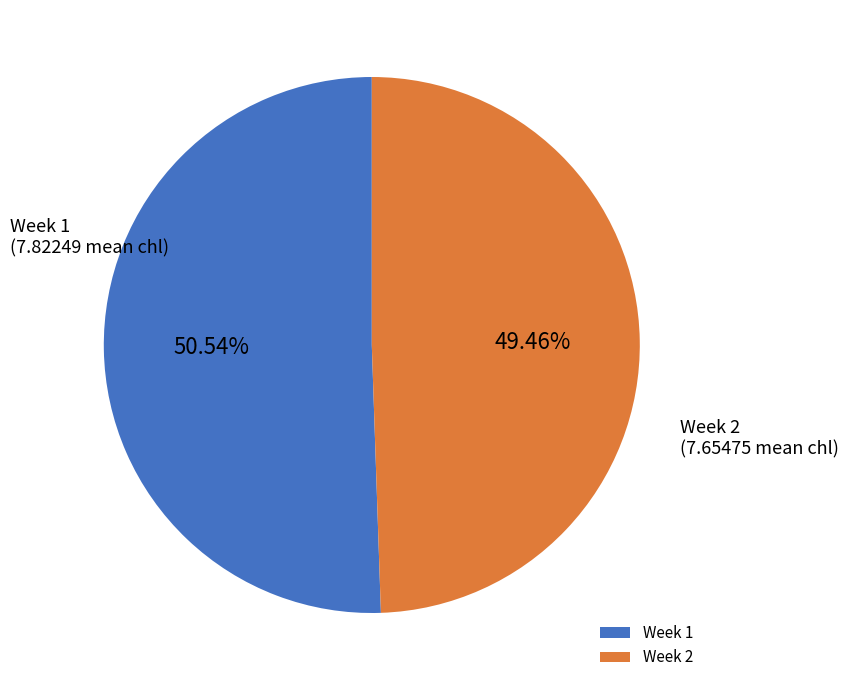

Count the number of slices in the pie.

2